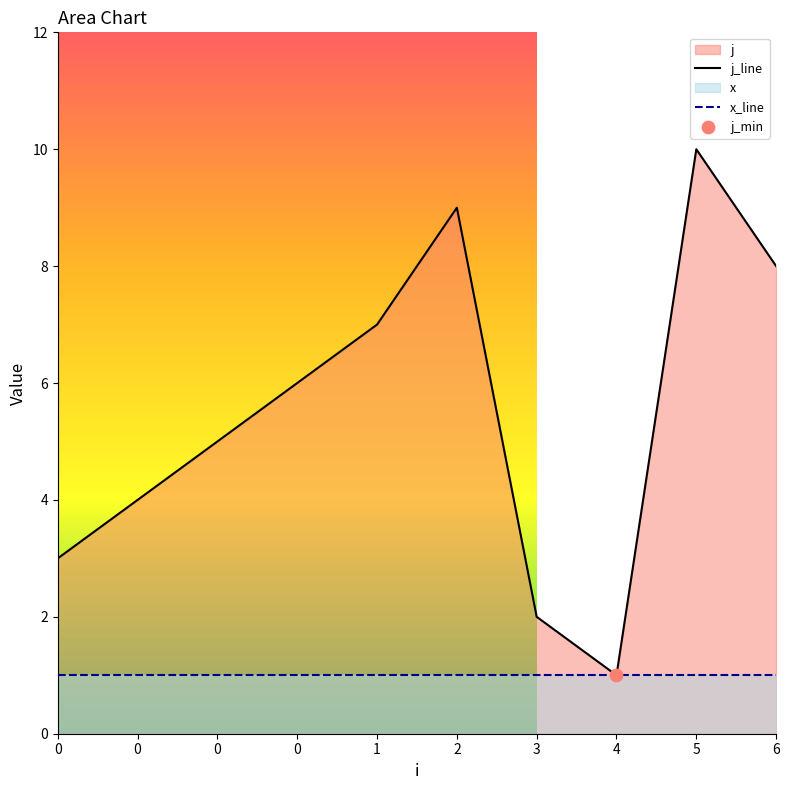

Which series contains the lowest Y value?

j_line